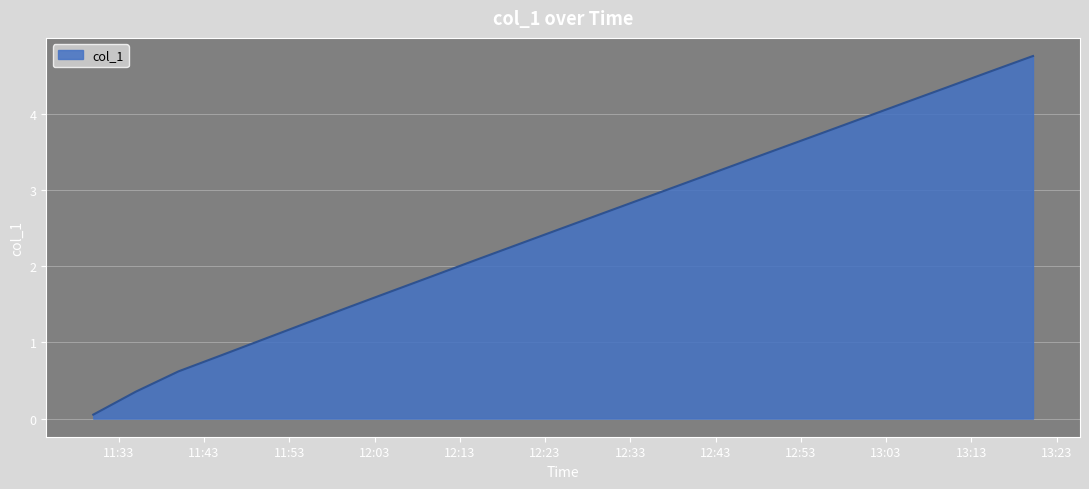

How many lines are shown in the chart?

1